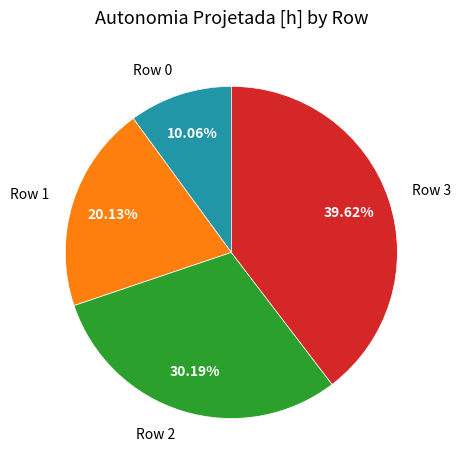

How many segments does this pie chart have?

4